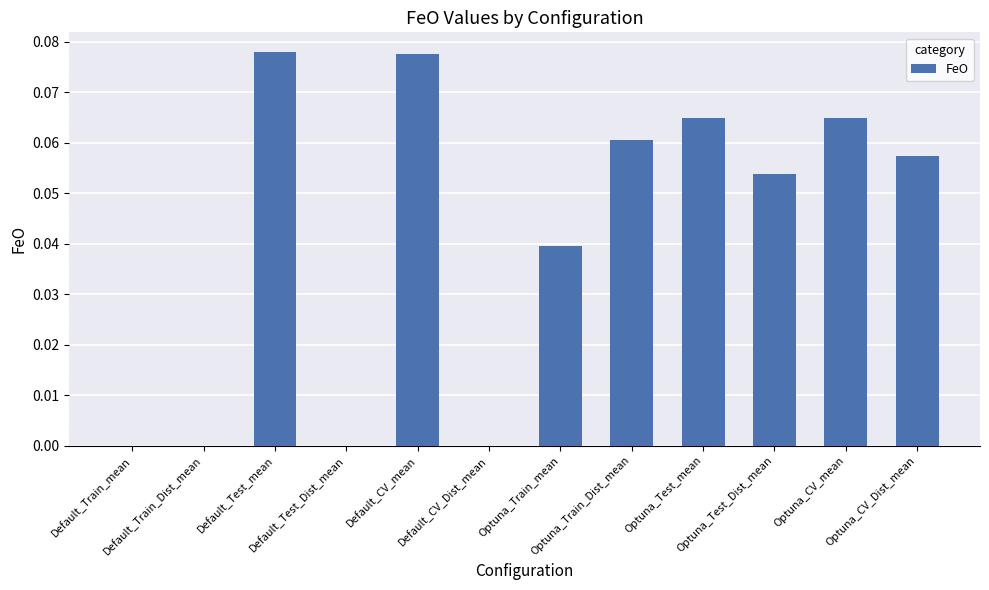

List the labels in order of value, smallest first.

Default_Train_mean, Default_Test_Dist_mean, Default_CV_Dist_mean, Default_Train_Dist_mean, Optuna_Train_mean, Optuna_Test_Dist_mean, Optuna_CV_Dist_mean, Optuna_Train_Dist_mean, Optuna_Test_mean, Optuna_CV_mean, Default_CV_mean, Default_Test_mean